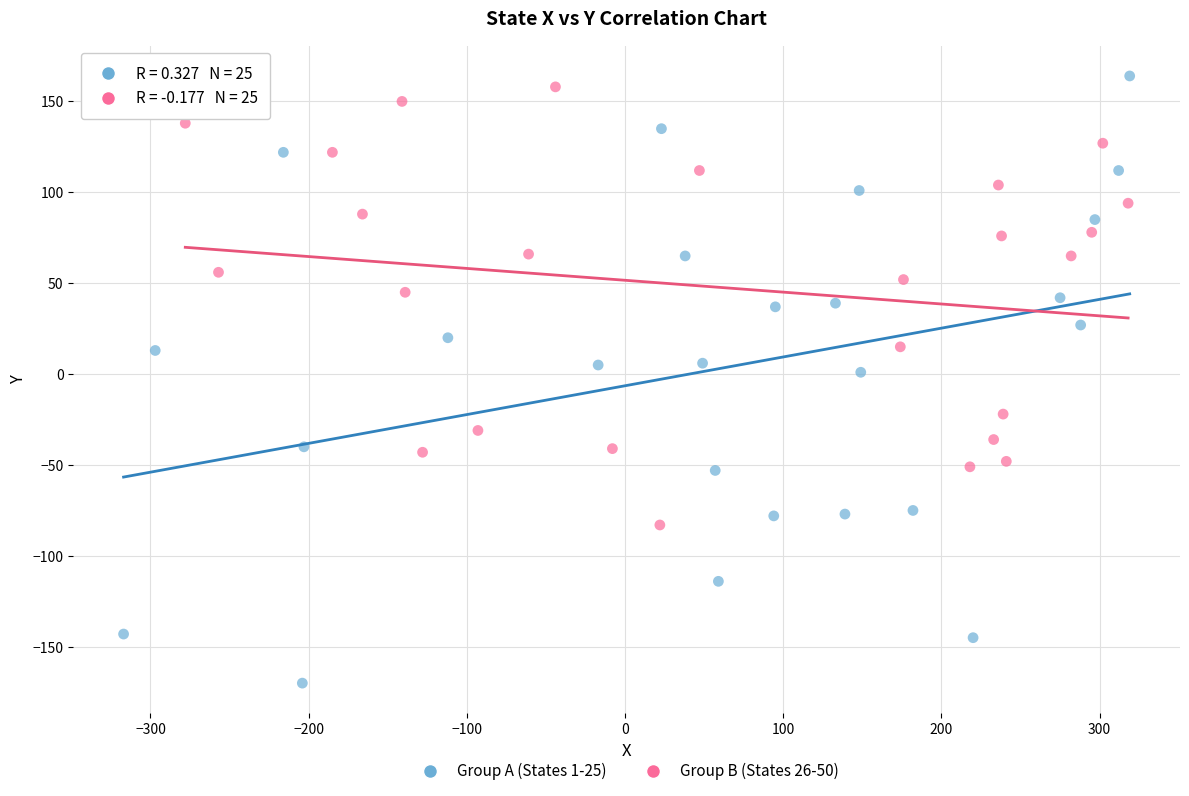

Which series has the widest spread of Y values?

Group A (States 1-25)